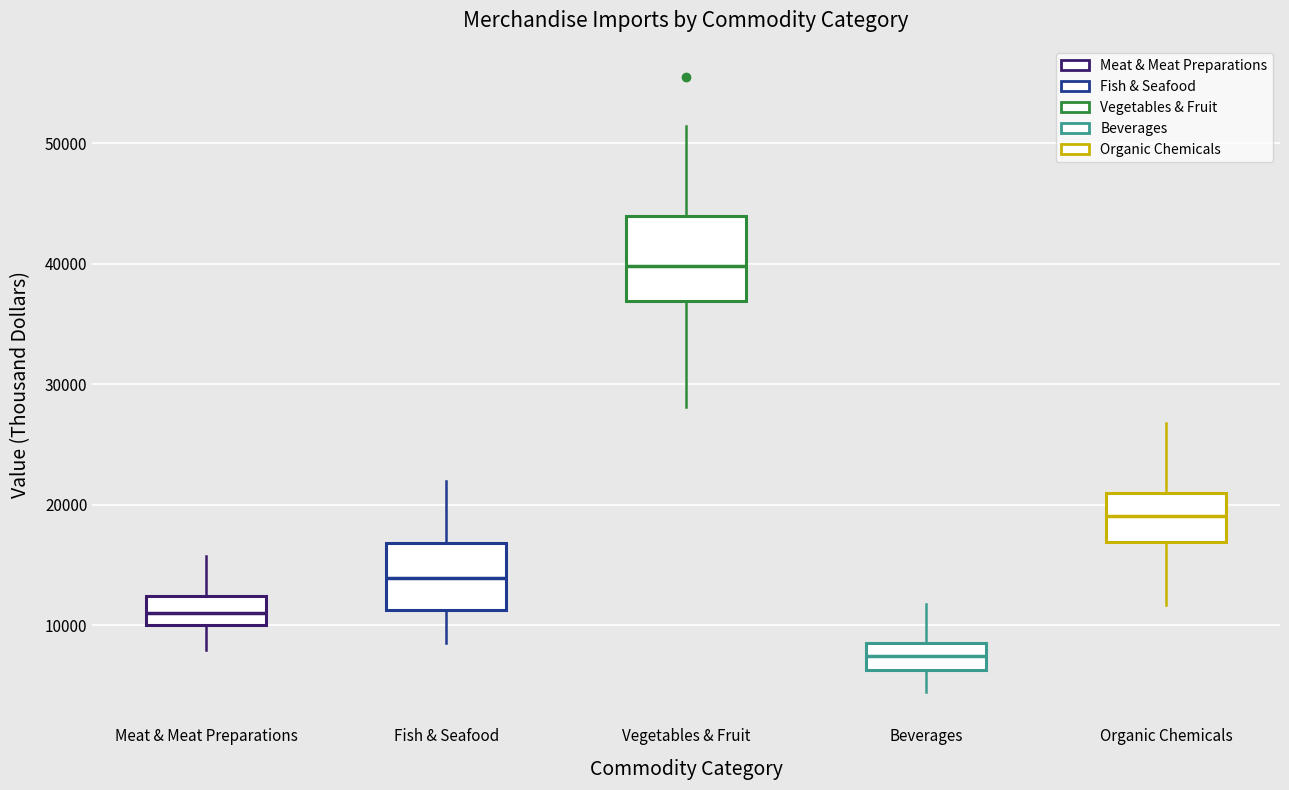

Comparing the boxes themselves (not the whiskers), which one is the tallest?

Vegetables & Fruit